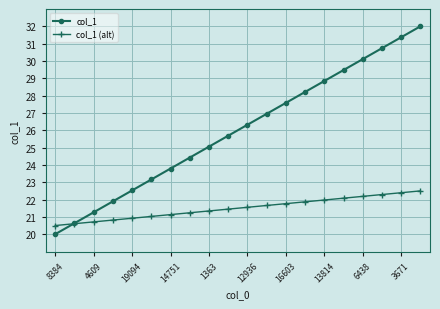

Which series has the widest spread of values?

col_1